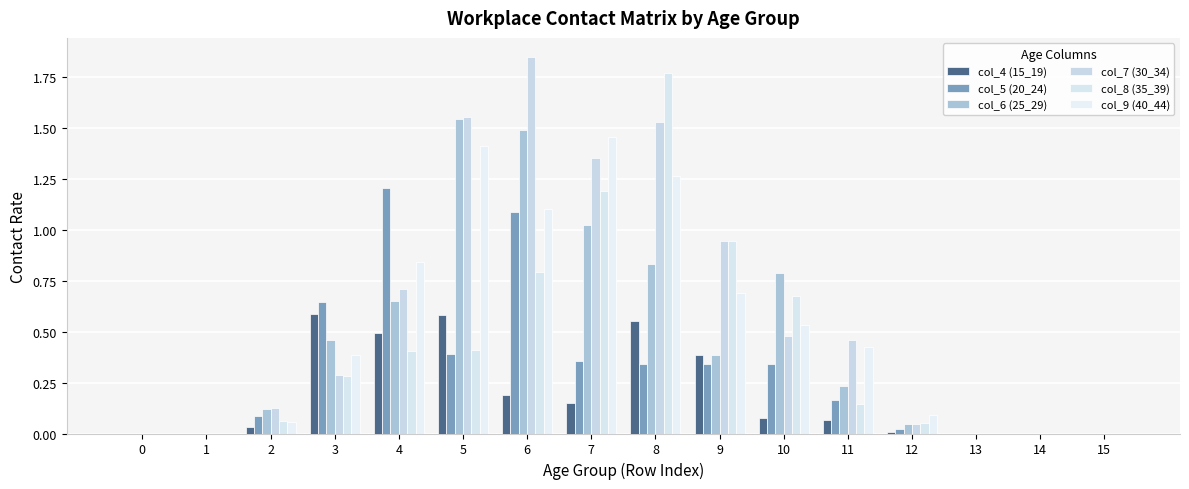

Are the bars horizontal?

No